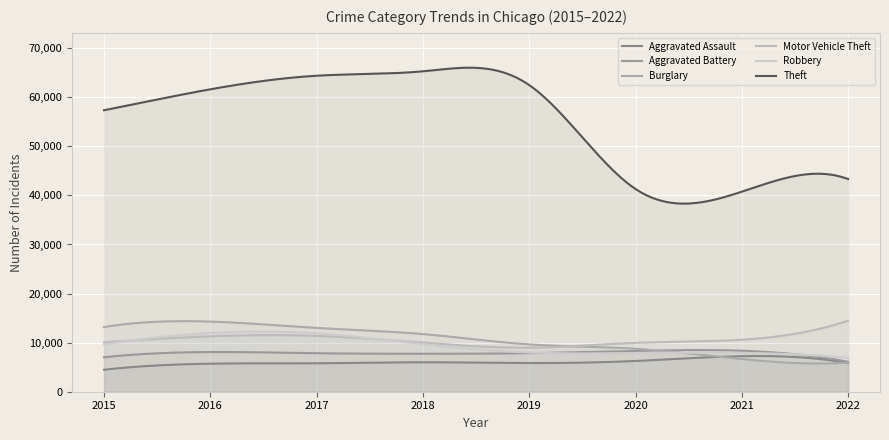

Does the chart display data point markers on the line(s)?

No